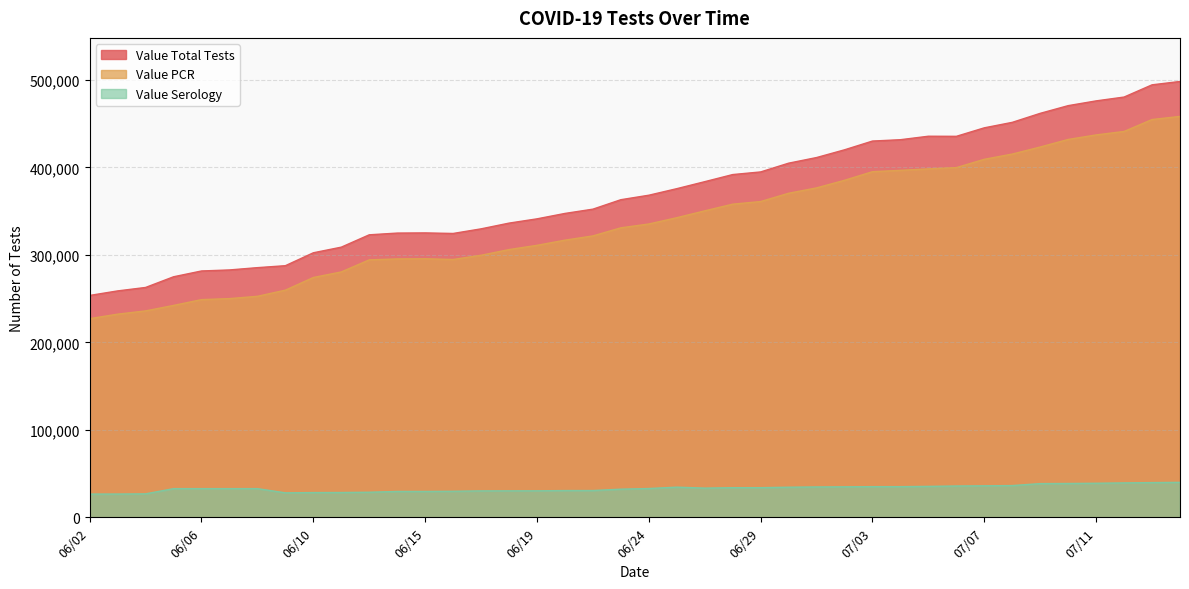

True or false: Value PCR and Value Serology cross at least once.

False